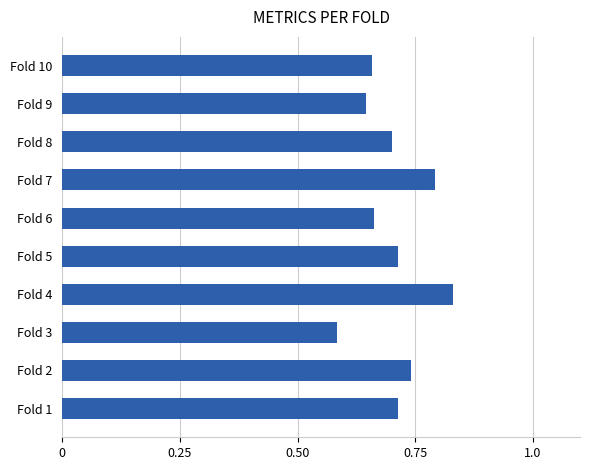

True or false: the data shows 1.2 at Fold 5.

False